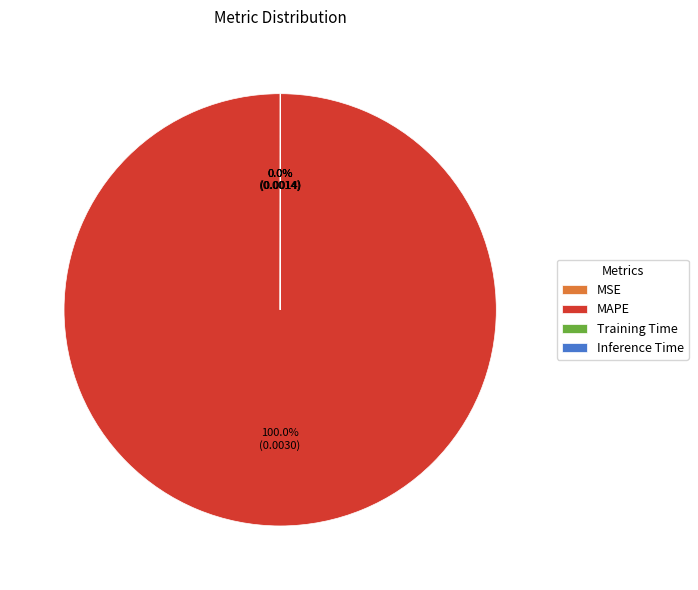

Is there a majority slice in this chart?

Yes